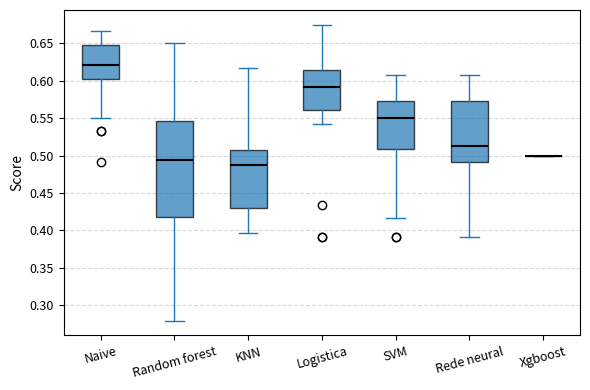

Reading left to right, transcribe this box plot: for each box, give where its median line is, the range the box spans, and where its two whiskers end, as read against the y-axis. The values are not printed on the chart, so give them approximately, as read against the axis.

Naive: median 0.620, box 0.600 to 0.650, whiskers 0.550 to 0.665
Random forest: median 0.495, box 0.420 to 0.545, whiskers 0.280 to 0.650
KNN: median 0.490, box 0.430 to 0.505, whiskers 0.395 to 0.615
Logistica: median 0.590, box 0.560 to 0.615, whiskers 0.540 to 0.675
SVM: median 0.550, box 0.510 to 0.575, whiskers 0.415 to 0.610
Rede neural: median 0.515, box 0.490 to 0.575, whiskers 0.390 to 0.610
Xgboost: box collapsed to a line at 0.500, whiskers 0.500 to 0.500